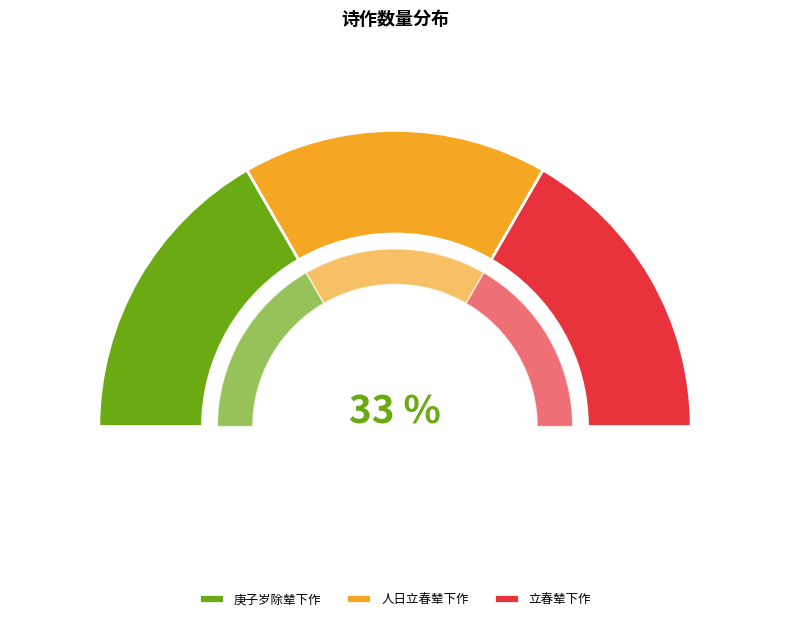

Is the sum of 人日立春辇下作 and 庚子岁除辇下作 greater than half?

Yes